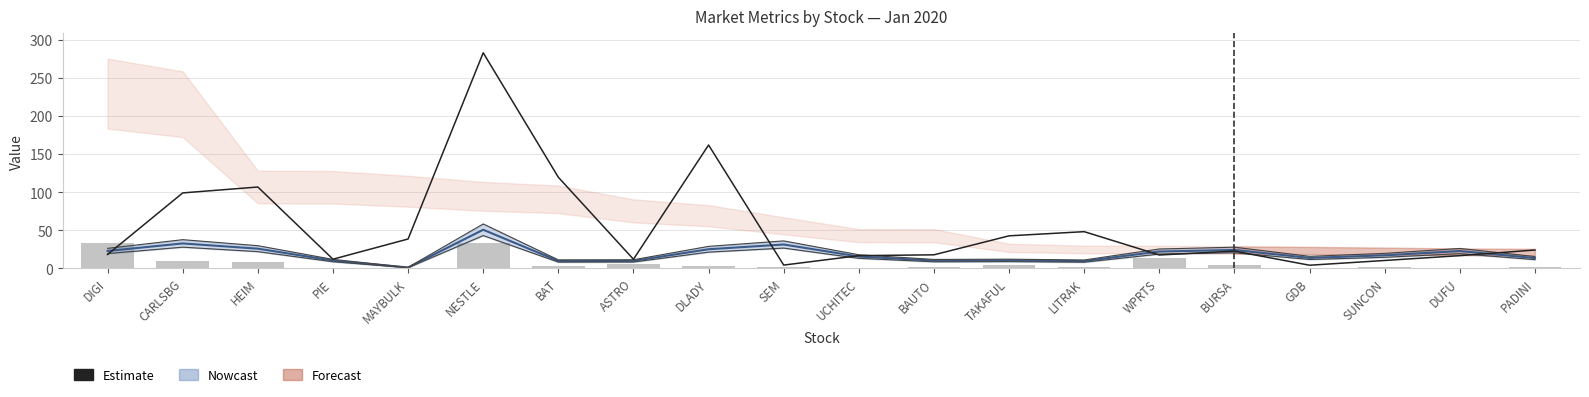

Is it true that Estimate (EPS) equals 63.1 at LITRAK?

False